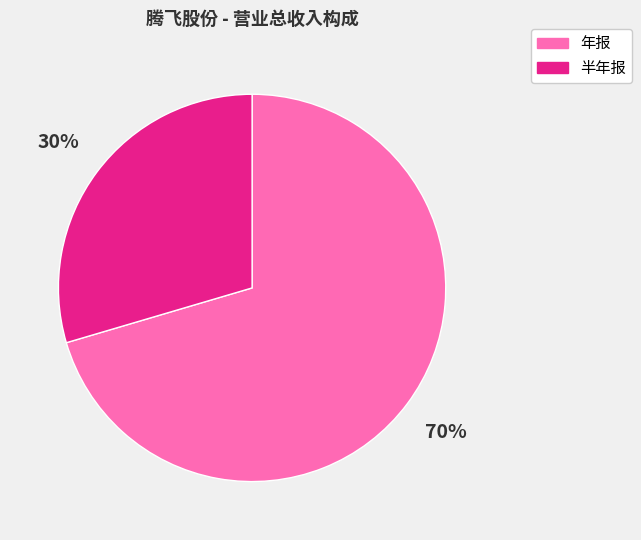

Count the number of slices in the pie.

2